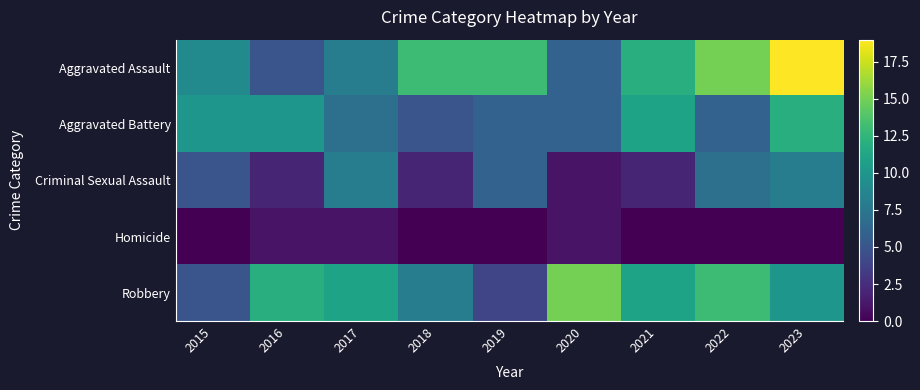

Reading right to left, what are all the values shown in this chart?

Aggravated Assault: 2023=19	2022=15	2021=12	2020=6	2019=13	2018=13	2017=8	2016=5	2015=9
Aggravated Battery: 2023=12	2022=6	2021=11	2020=6	2019=6	2018=5	2017=7	2016=10	2015=10
Criminal Sexual Assault: 2023=8	2022=7	2021=2	2020=1	2019=6	2018=2	2017=8	2016=2	2015=5
Homicide: 2023=0	2022=0	2021=0	2020=1	2019=0	2018=0	2017=1	2016=1	2015=0
Robbery: 2023=10	2022=13	2021=11	2020=15	2019=4	2018=8	2017=11	2016=12	2015=5